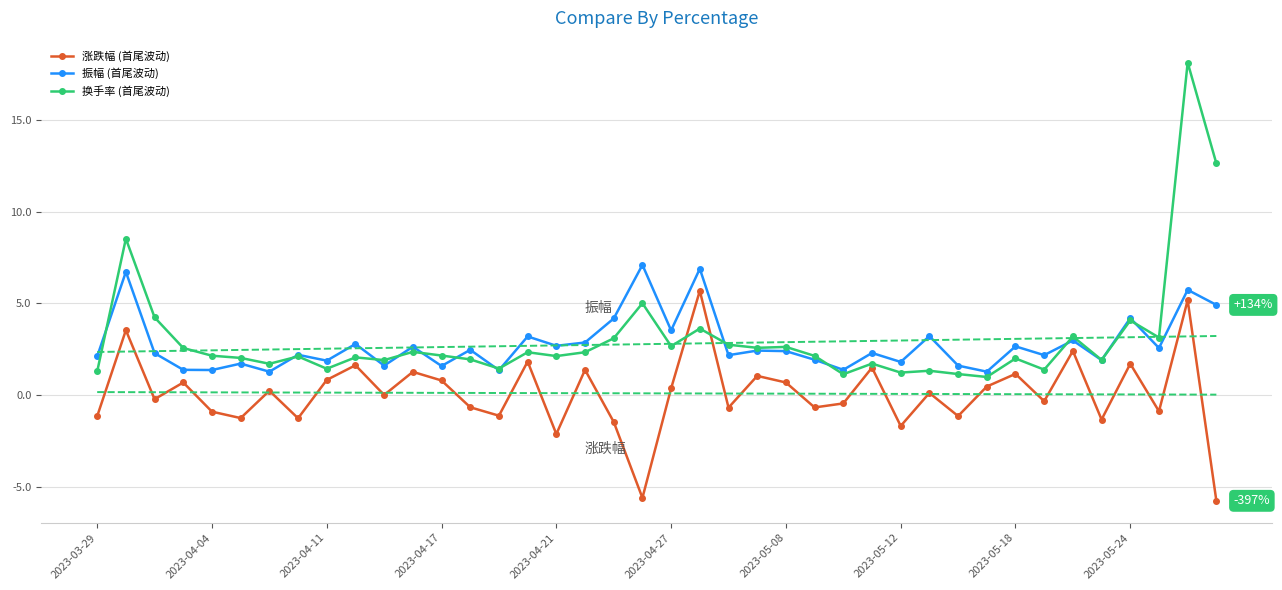

What are all the series names shown in the legend?

涨跌幅, 振幅, 换手率